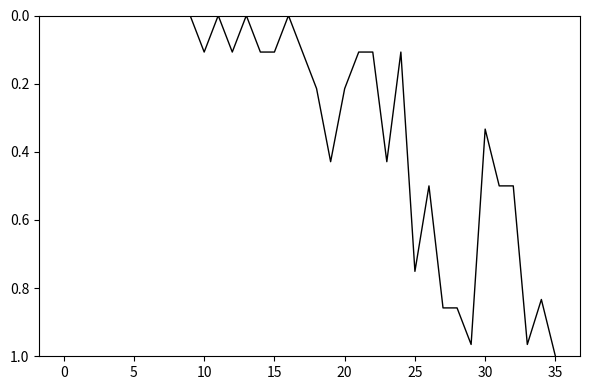

How many lines are shown in the chart?

1